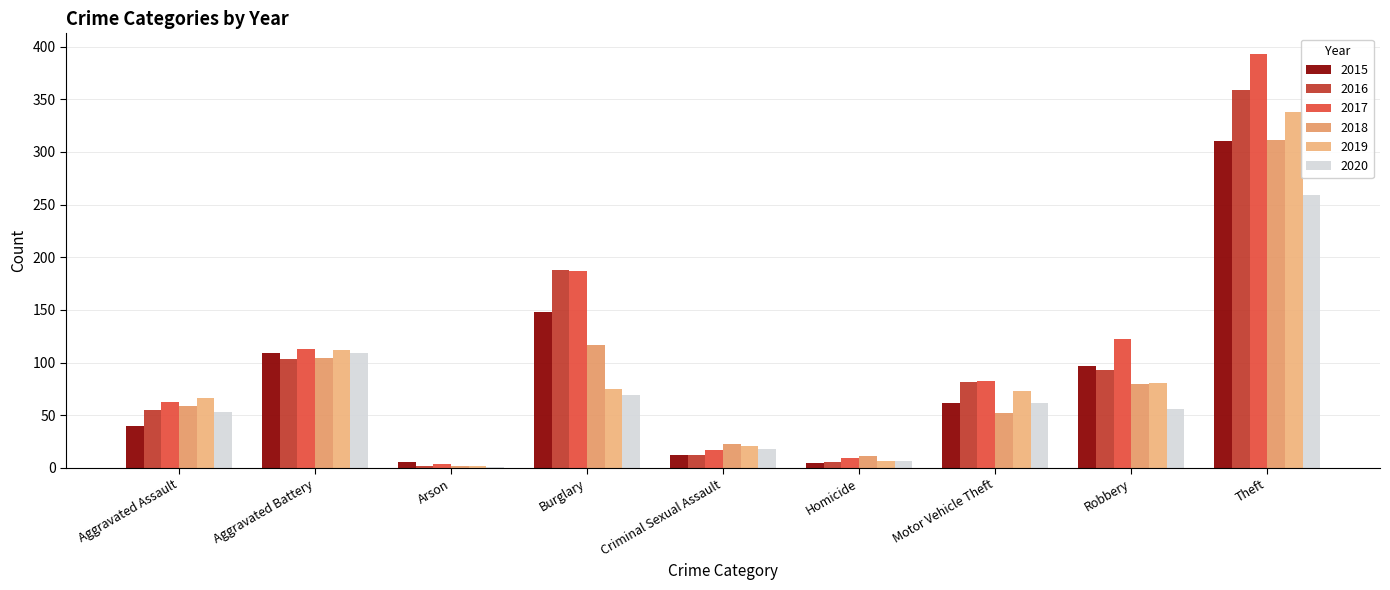

Which label corresponds to the largest value in the chart?

Theft